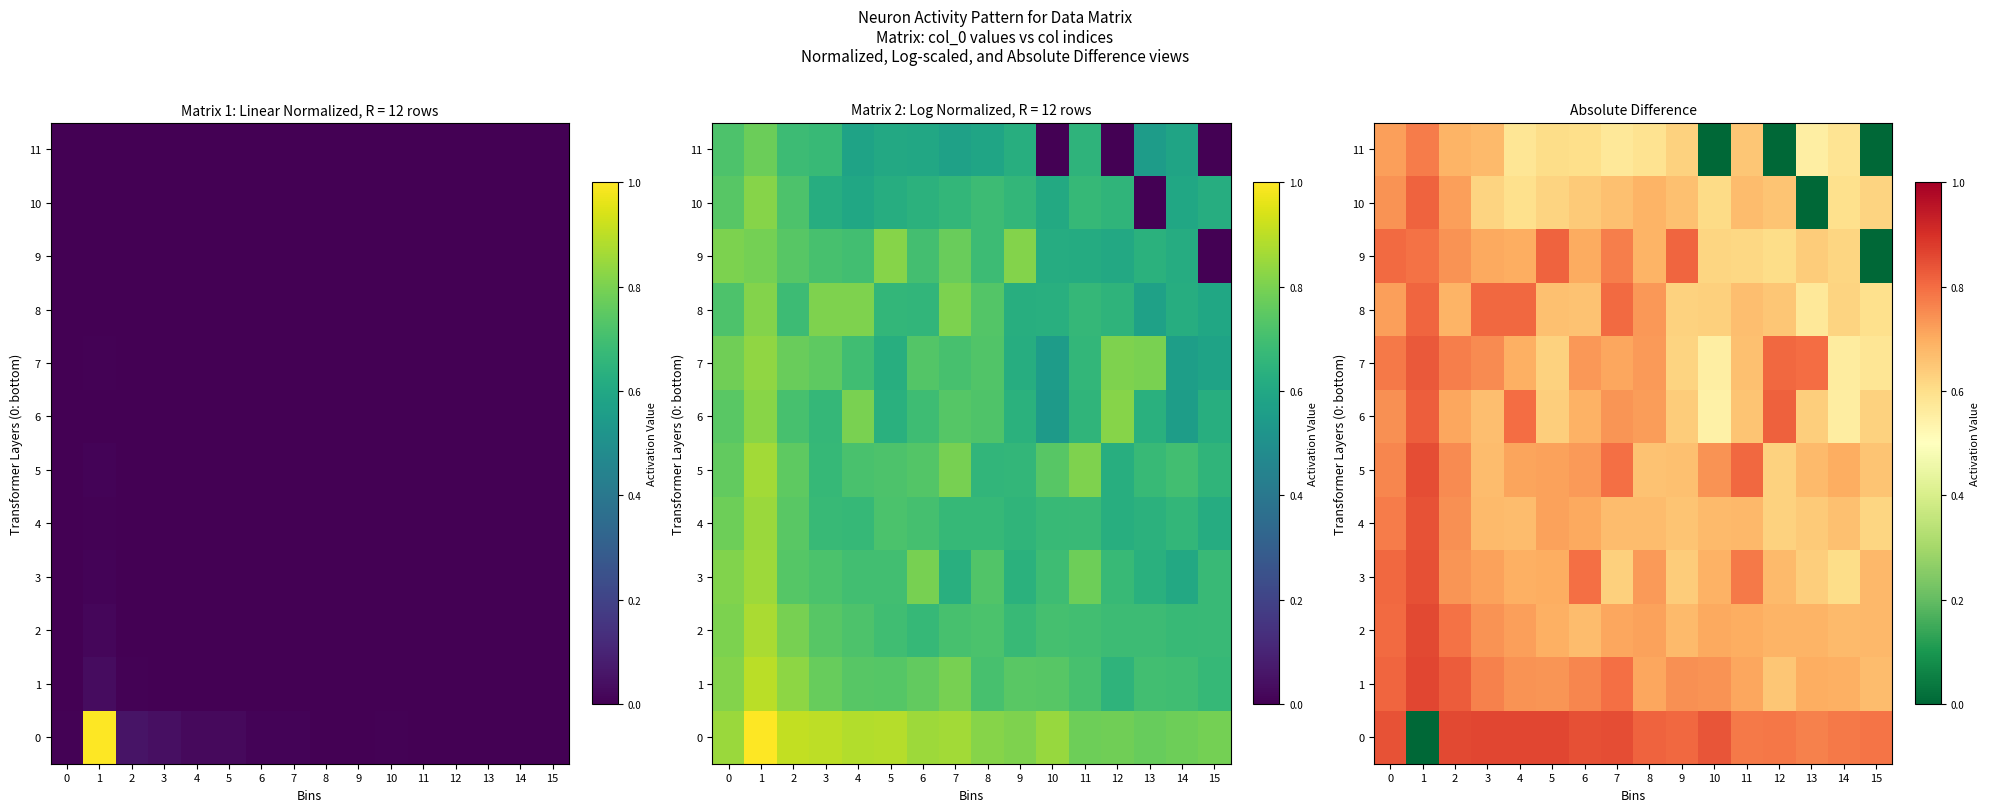

Count the number of data series in this chart.

12